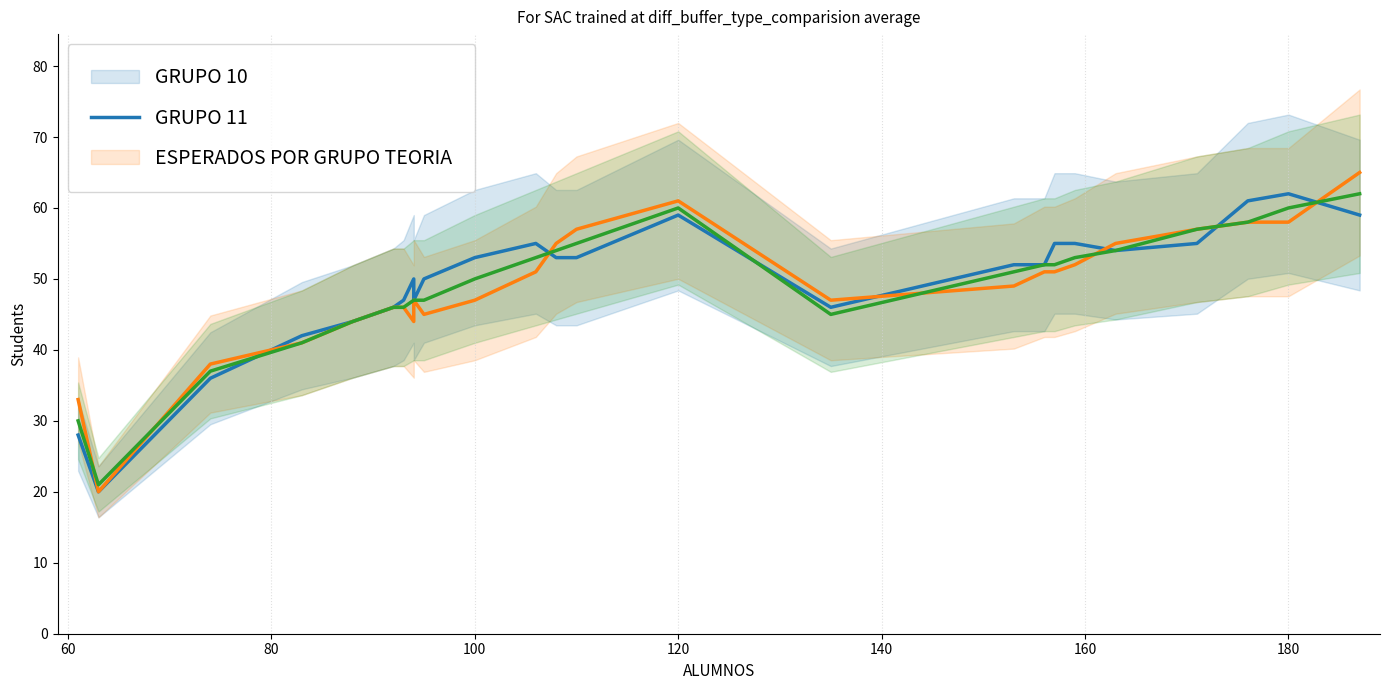

How many values in the GRUPO 11 series are below 49?

13